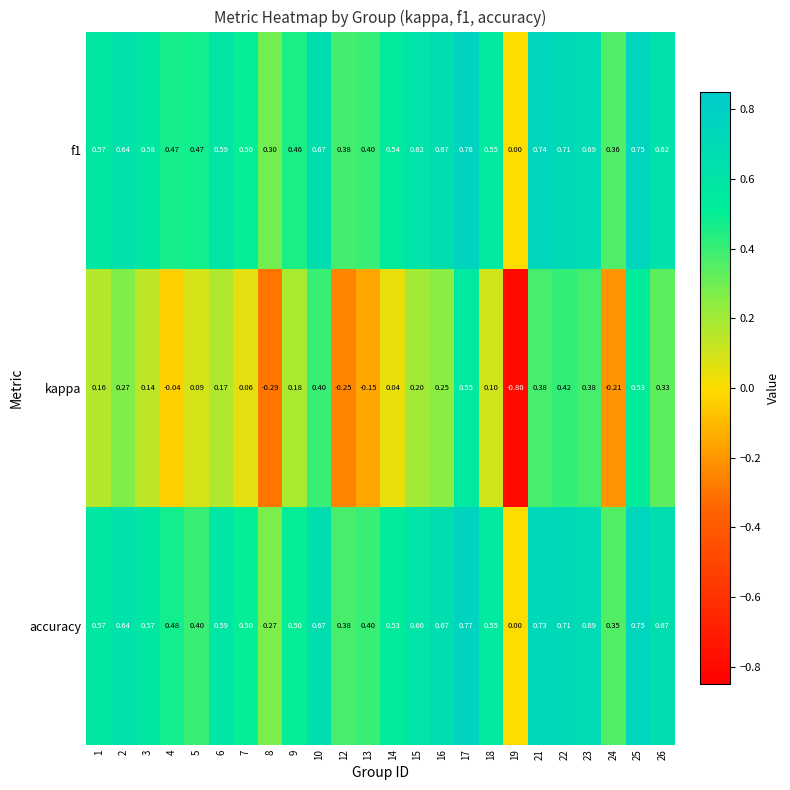

Which series has the widest spread of values?

kappa